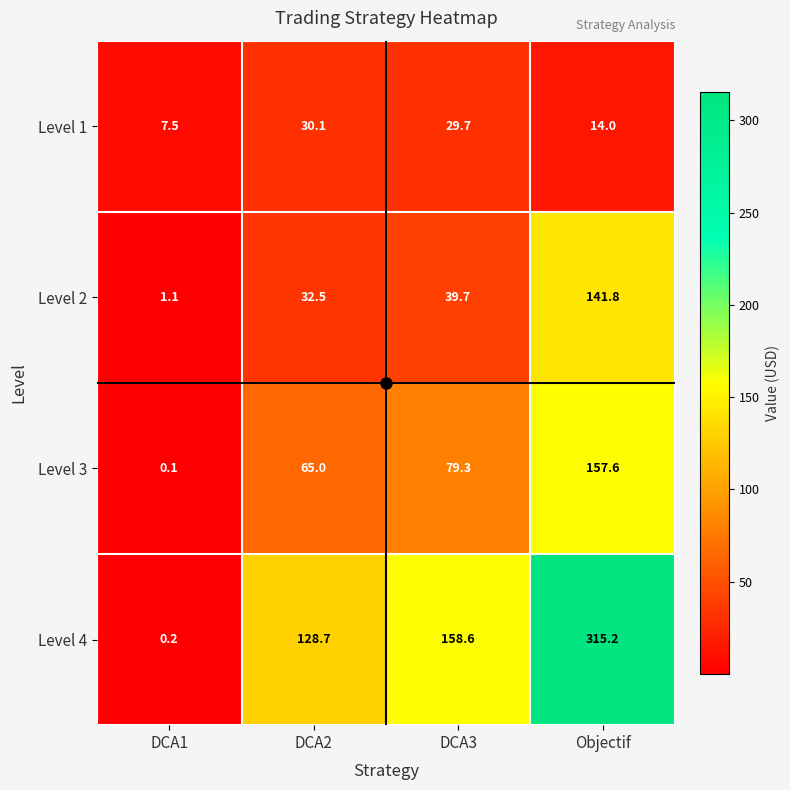

Where does the Level 3 series first go above 79?

DCA3